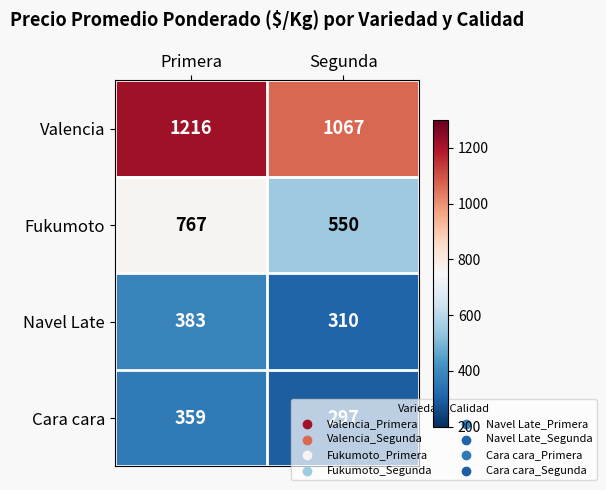

The value of Cara cara at Primera is 199. True or false?

False